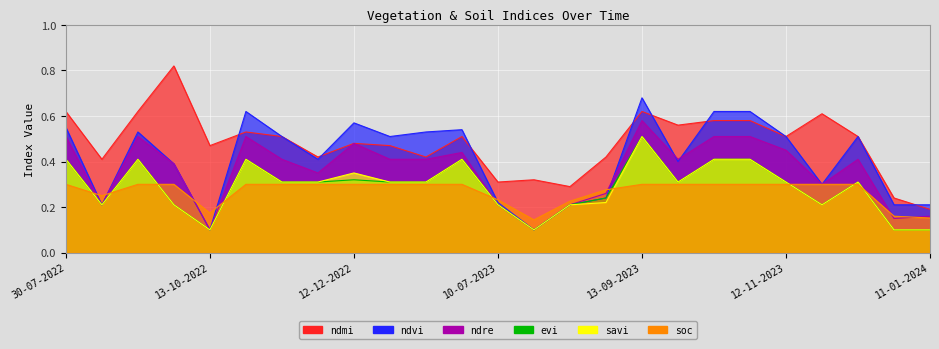

The ndre series shows 0.5 at 28-10-2023. True or false?

True